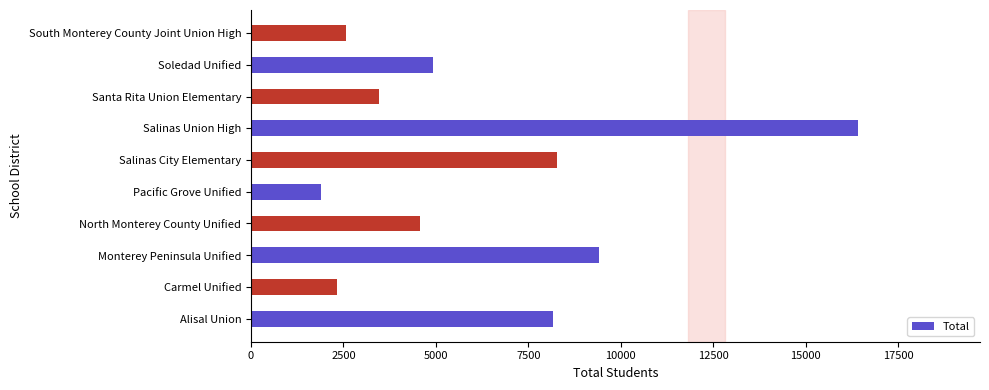

How many data points are less than 4911?

5